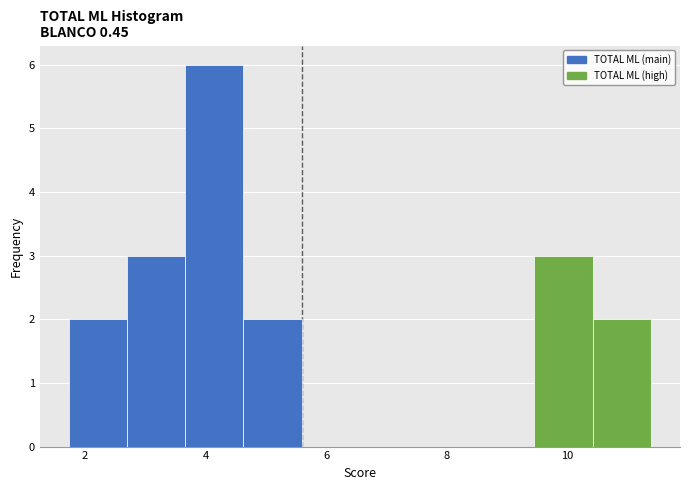

Over which range of the x-axis is the bar tallest?

3.6 to 4.6